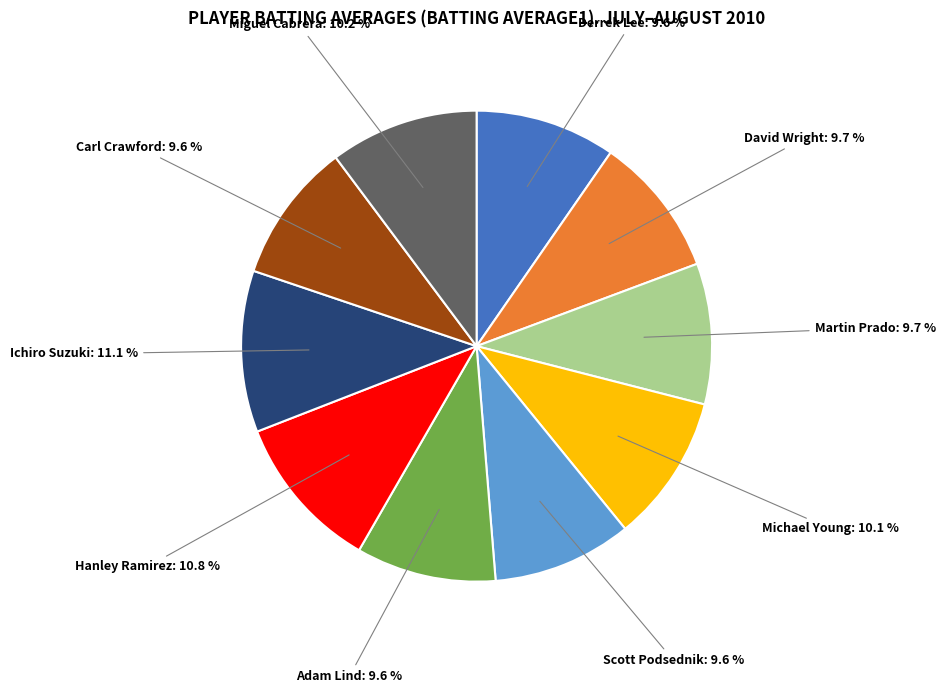

Is there any slice that represents more than half of the pie?

No